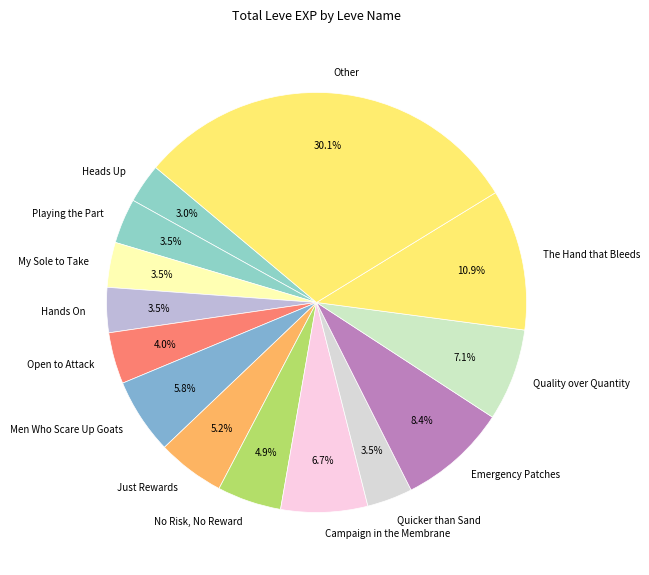

Is Just Rewards the majority of the pie?

No